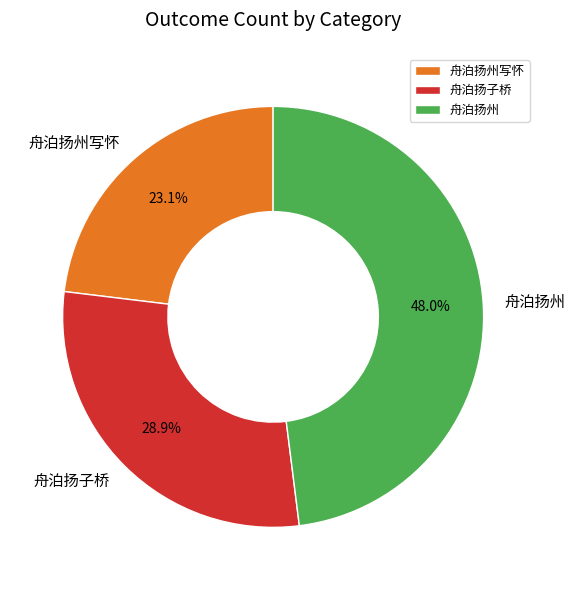

Does any single category account for the majority?

No